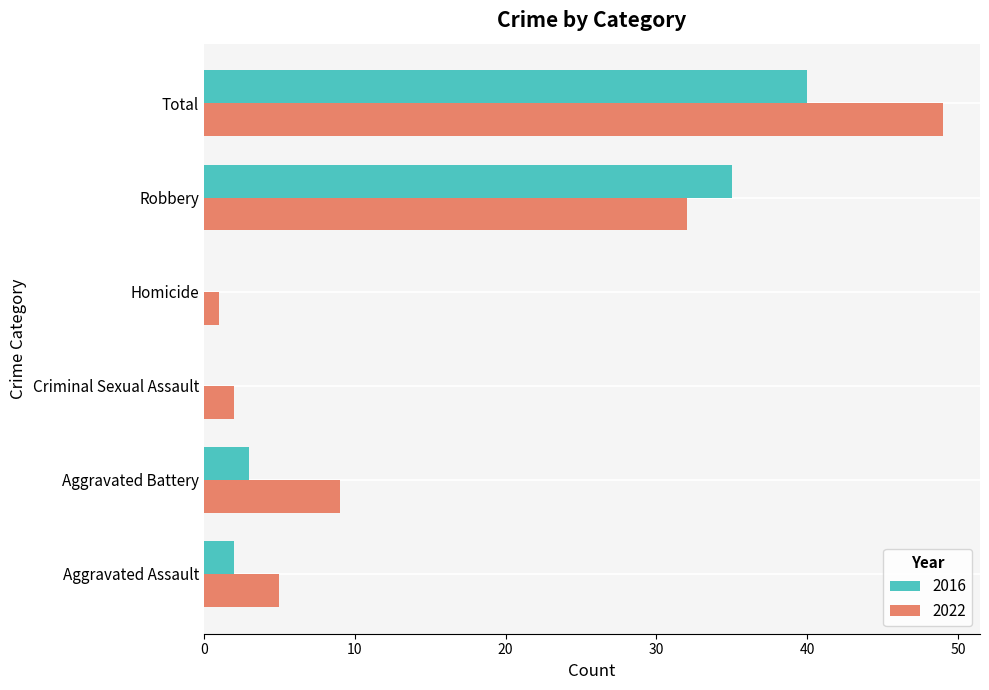

Is it true that 2022 equals 49 at Total?

True